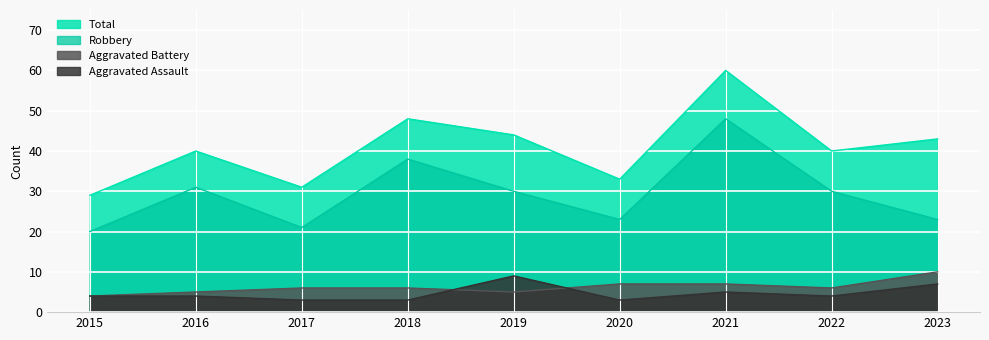

Which category has the lowest value in the Aggravated Battery series?

2015